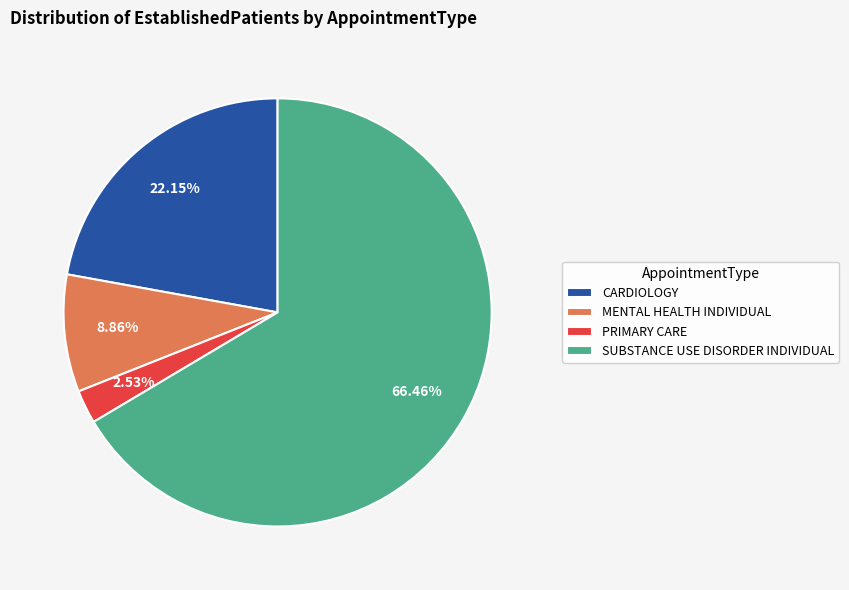

What is the total percentage of MENTAL HEALTH INDIVIDUAL and SUBSTANCE USE DISORDER INDIVIDUAL?

75.3%